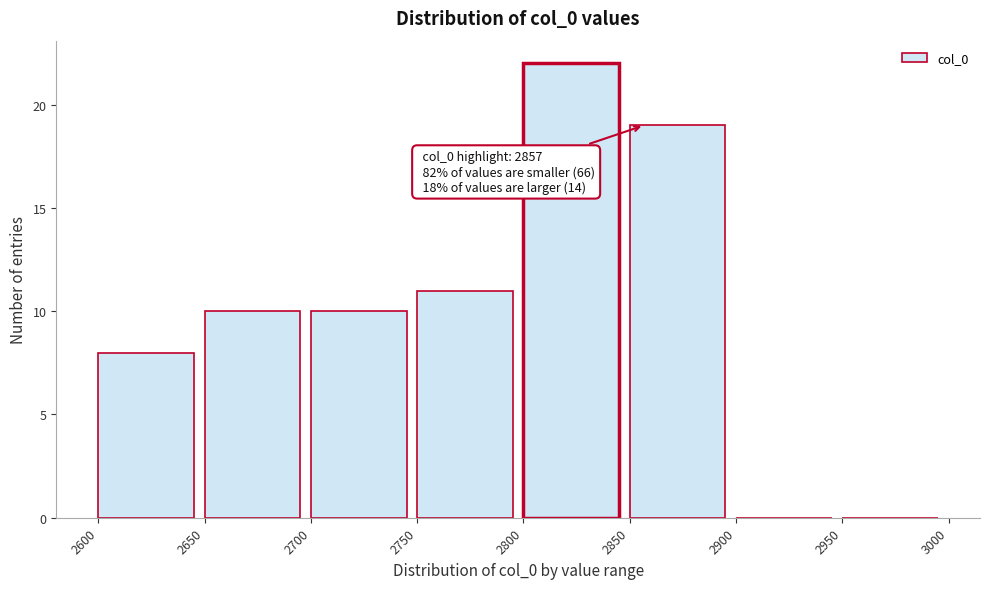

Over which range of the x-axis is the bar tallest?

2800 to 2850